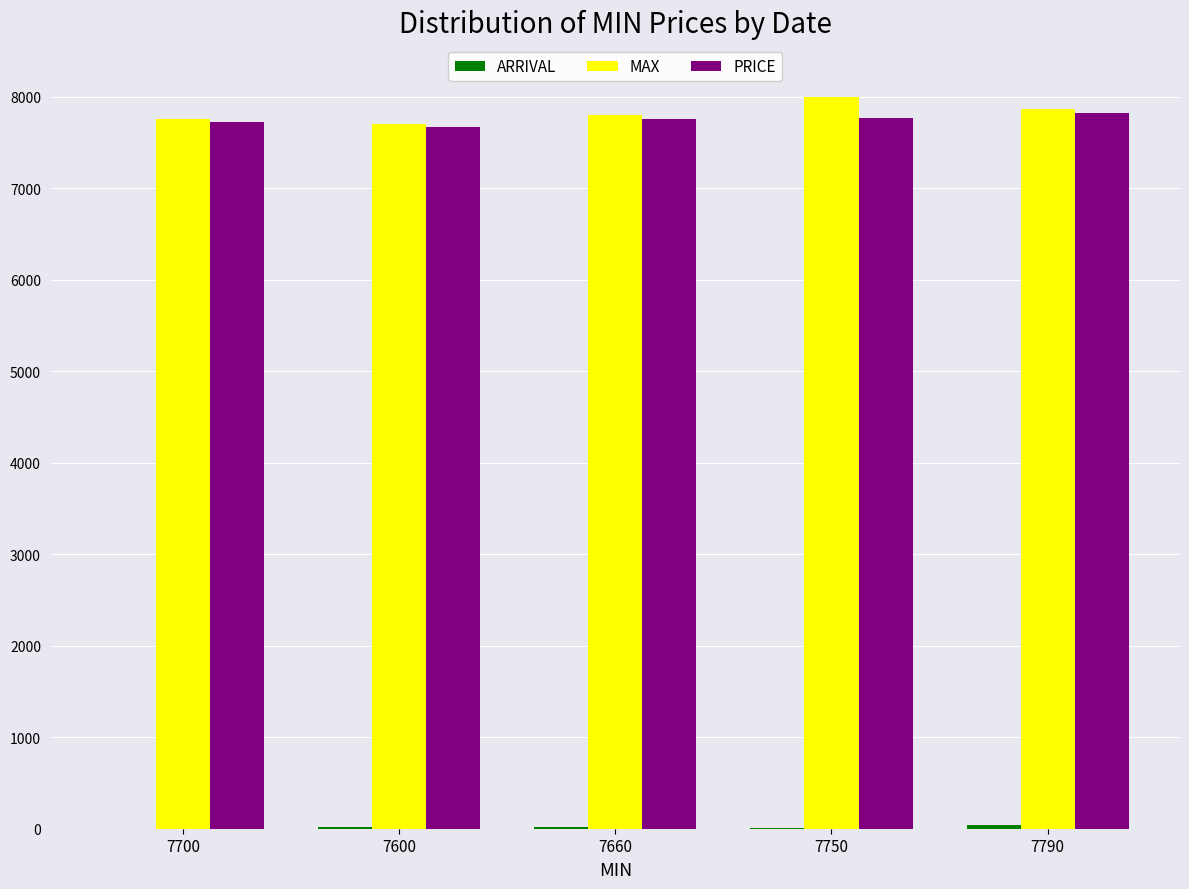

What value does the MAX series have at 7790?

7860.0